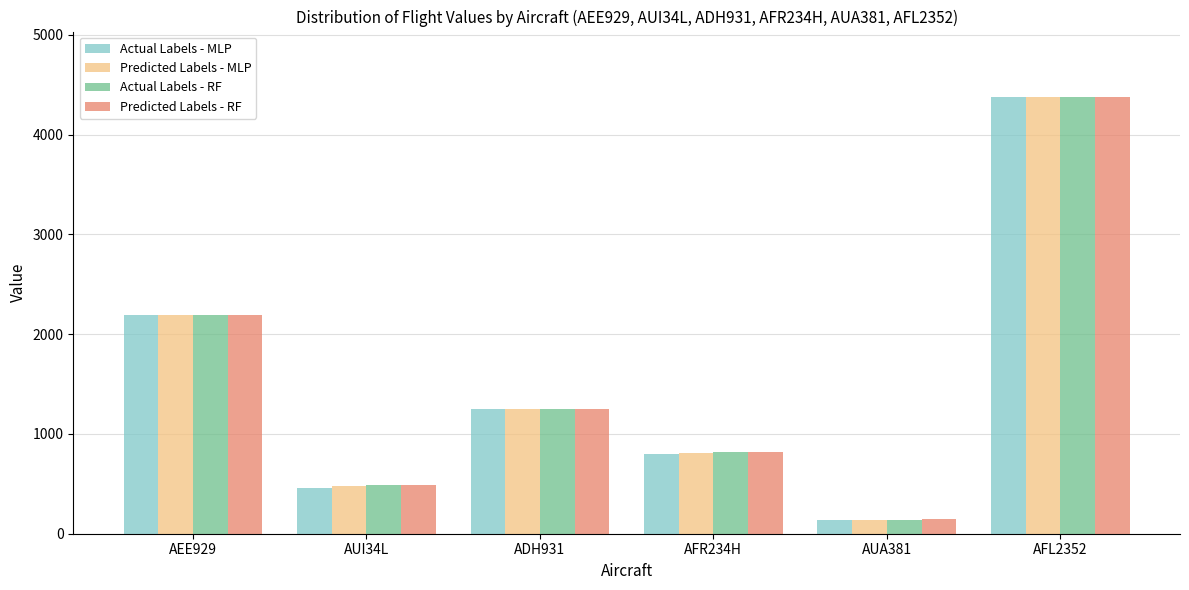

Reading right to left, list all the values displayed in this chart.

Actual Labels - MLP: 4377.7	142.3	804.2	1249.5	462.1	2188.8
Predicted Labels - MLP: 4377.7	142.5	810.5	1249.5	474.2	2189.1
Actual Labels - RF: 4377.7	142.5	819.2	1249.6	491.0	2188.4
Predicted Labels - RF: 4377.7	142.6	819.2	1250.2	491.0	2188.5